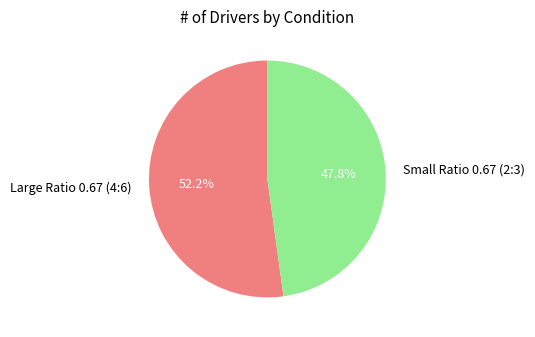

Which slice is the smallest?

Small Ratio 0.67 (2:3)